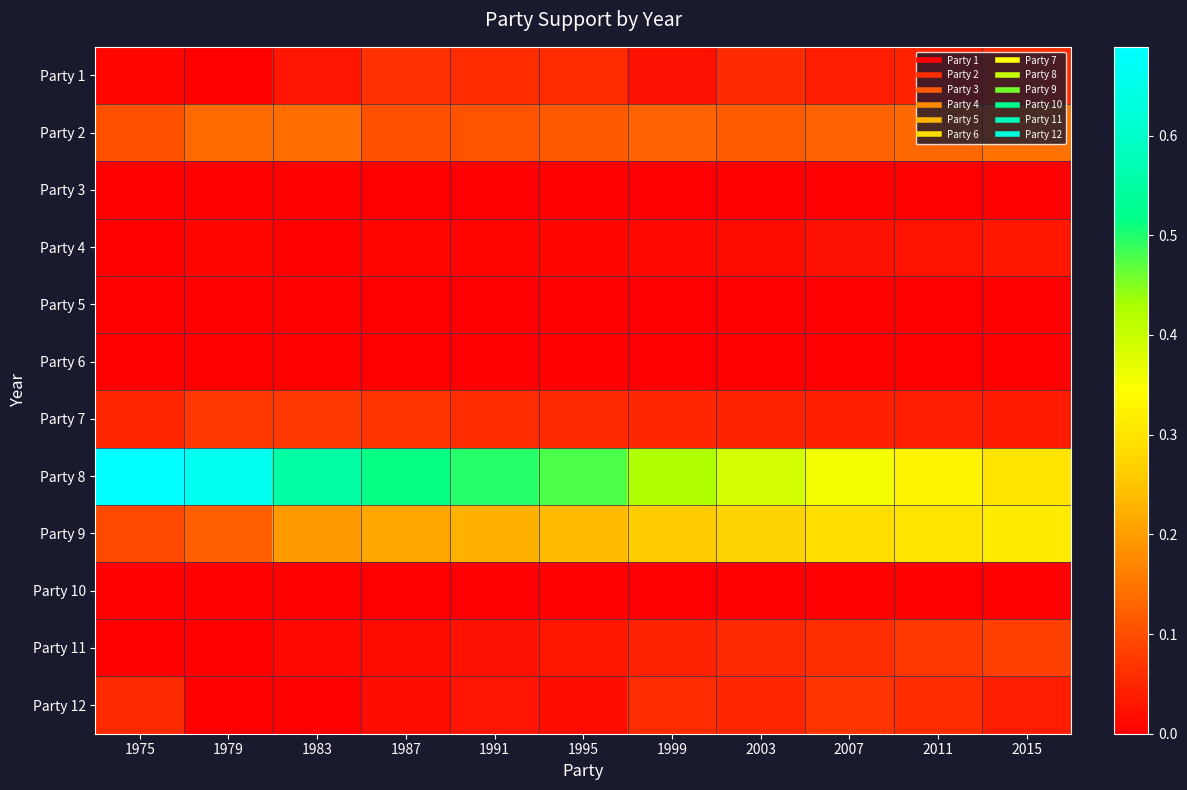

List the series in order of their peak value, highest first.

Party 8, Party 9, Party 2, Party 11, Party 7, Party 12, Party 1, Party 4, Party 3, Party 5, Party 6, Party 10